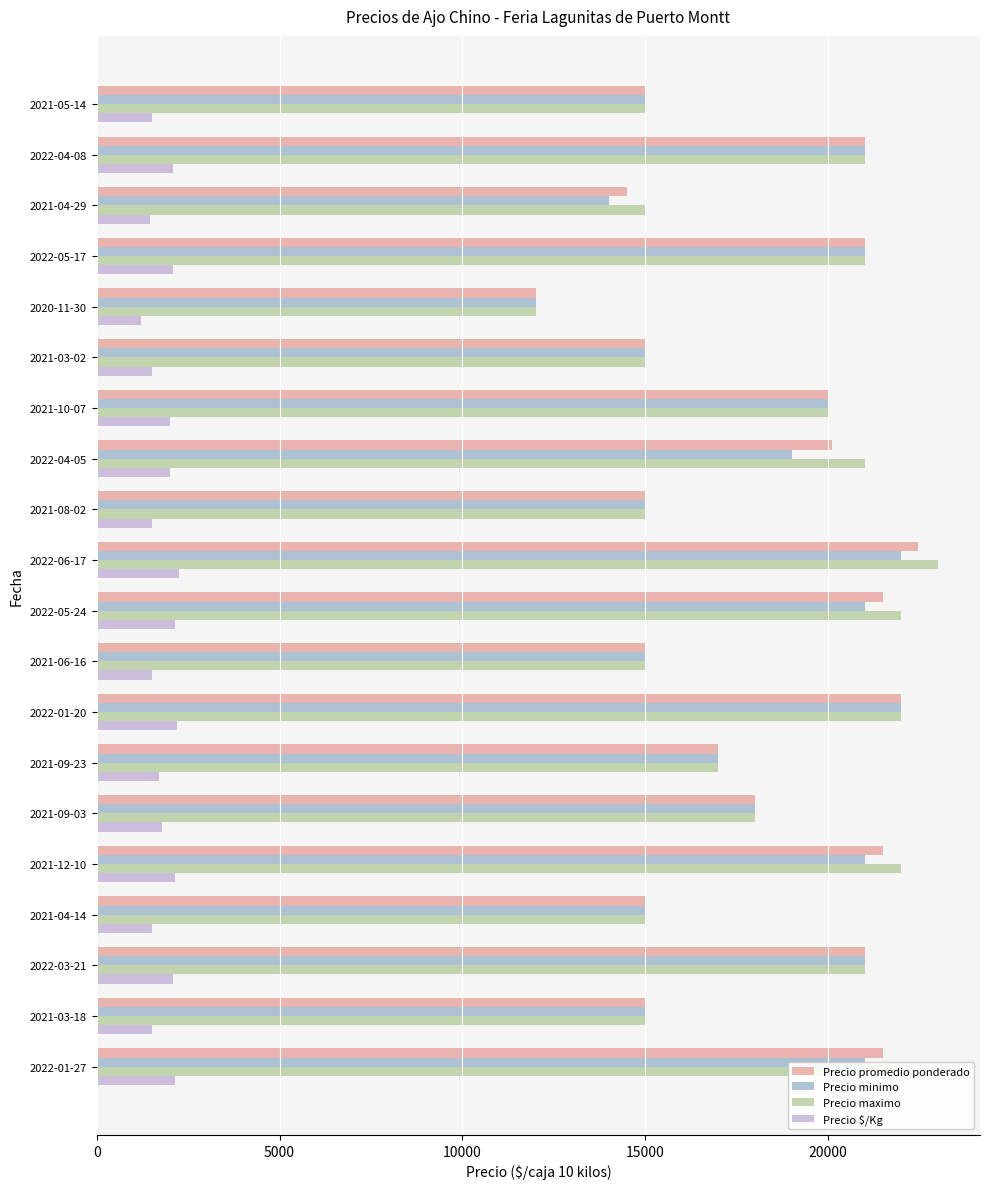

Is the value of Precio promedio ponderado at 2021-05-14 greater than the value of Precio minimo at 2022-01-20?

No